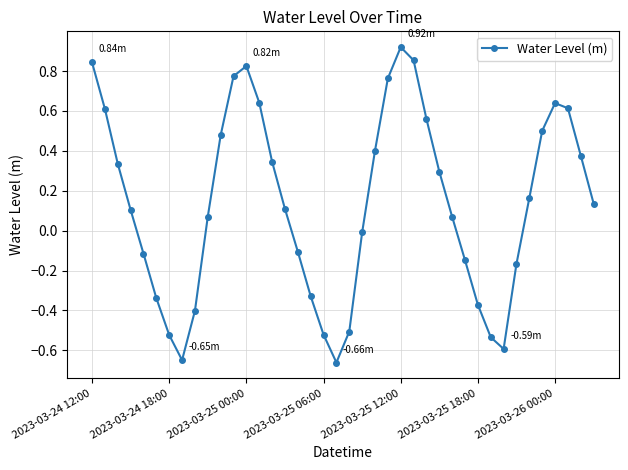

How many points are higher than both their immediate neighbors (excluding endpoints)?

3